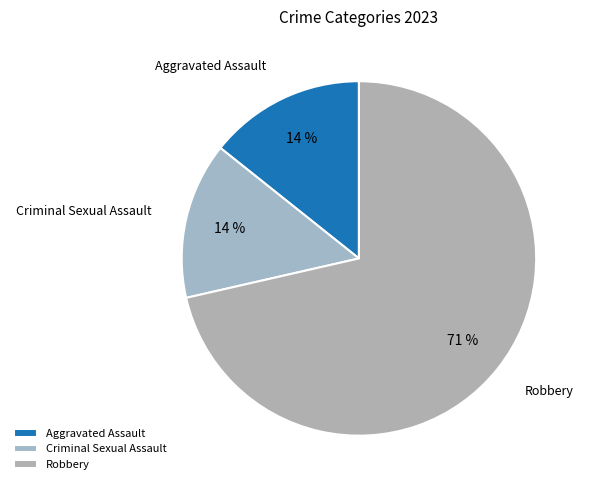

Does Robbery account for over 50% of the chart?

Yes